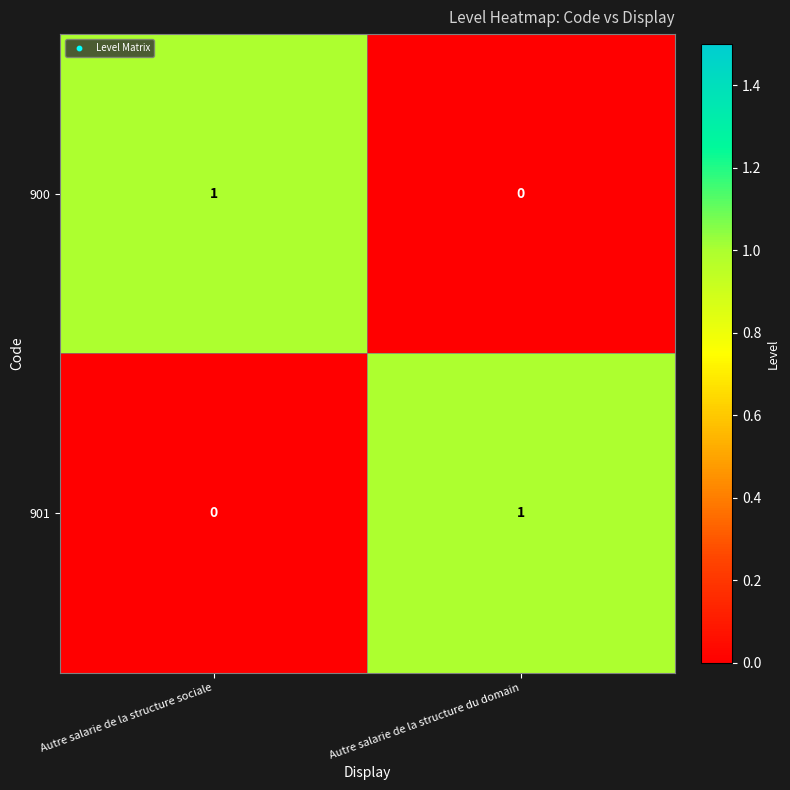

At Autre salarie de la structure du domain, list the series in order from largest to smallest.

901, 900